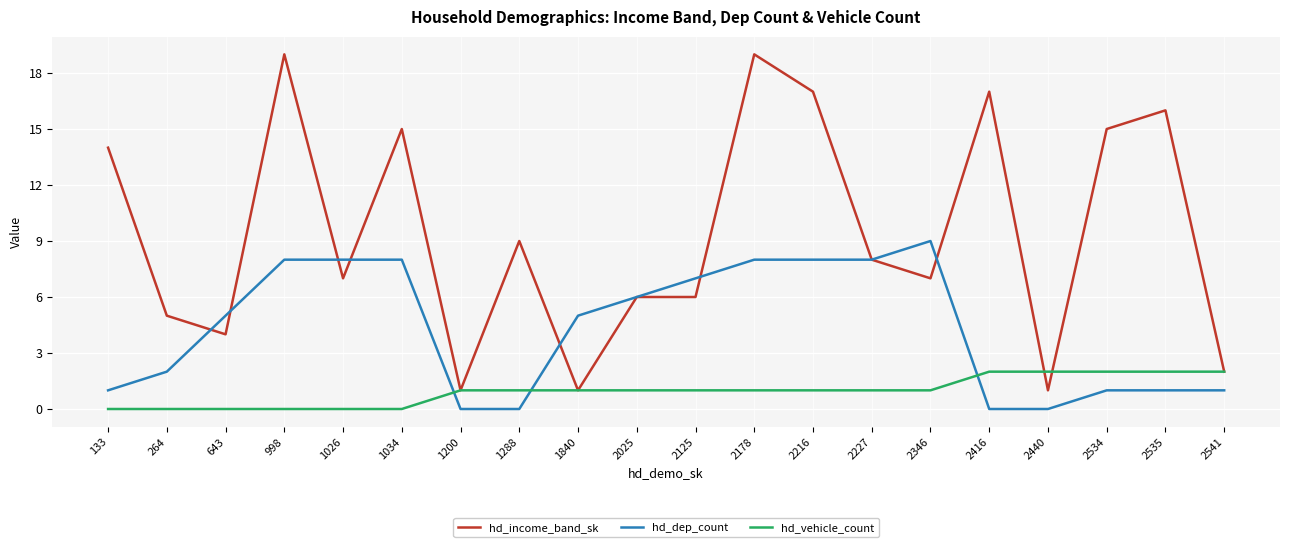

Read the hd_income_band_sk value at 2346, to the nearest 10.

10